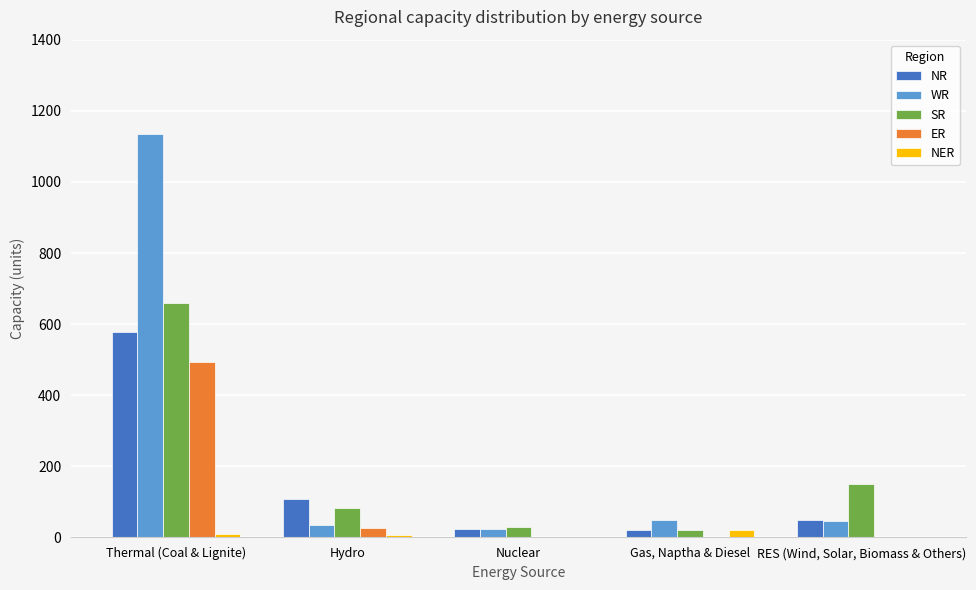

At which category is the sum across all series the highest?

Thermal (Coal & Lignite)